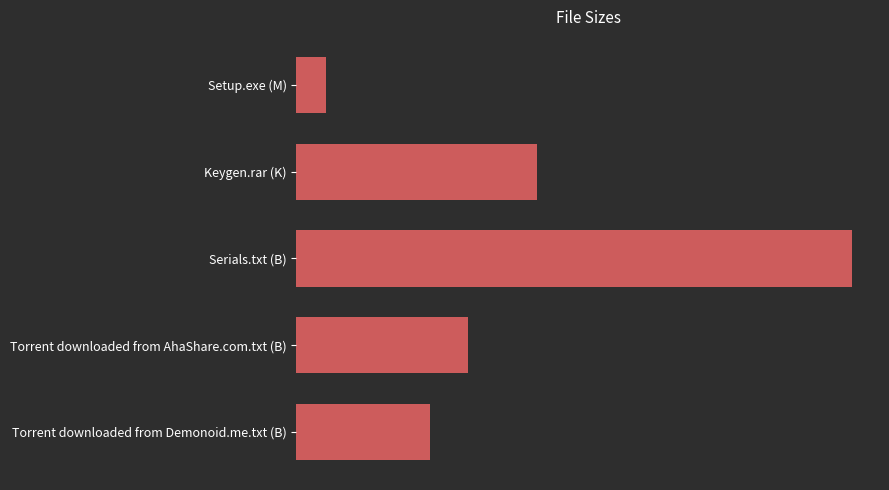

List the labels in order of value, largest first.

Serials.txt (B), Keygen.rar (K), Torrent downloaded from AhaShare.com.txt (B), Torrent downloaded from Demonoid.me.txt (B), Setup.exe (M)